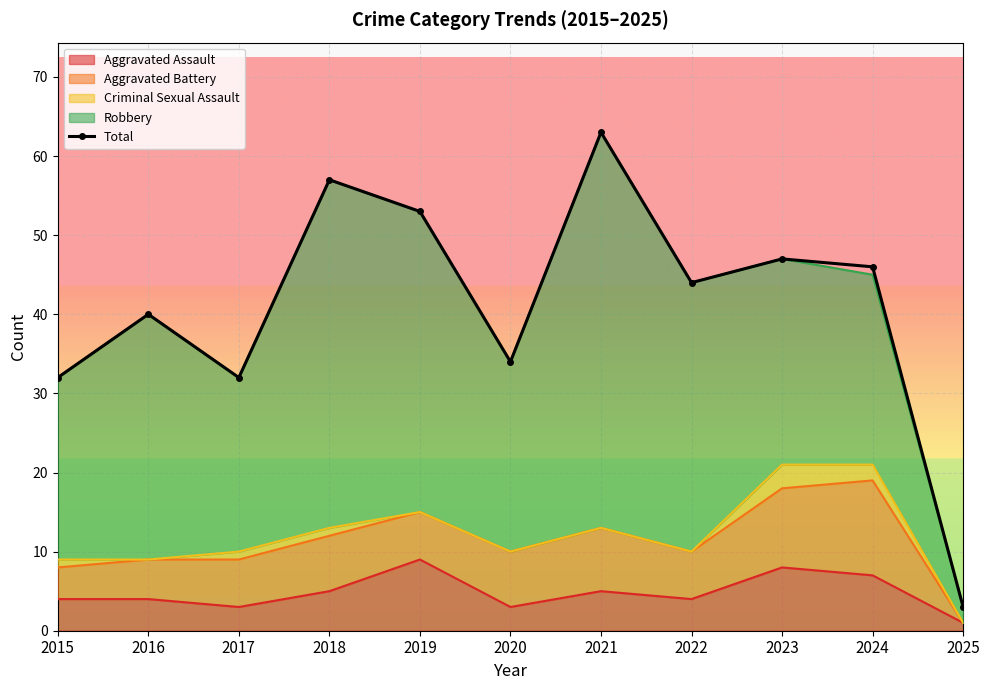

List the labels in order of value, smallest first.

2025, 2015, 2017, 2020, 2016, 2022, 2024, 2023, 2019, 2018, 2021